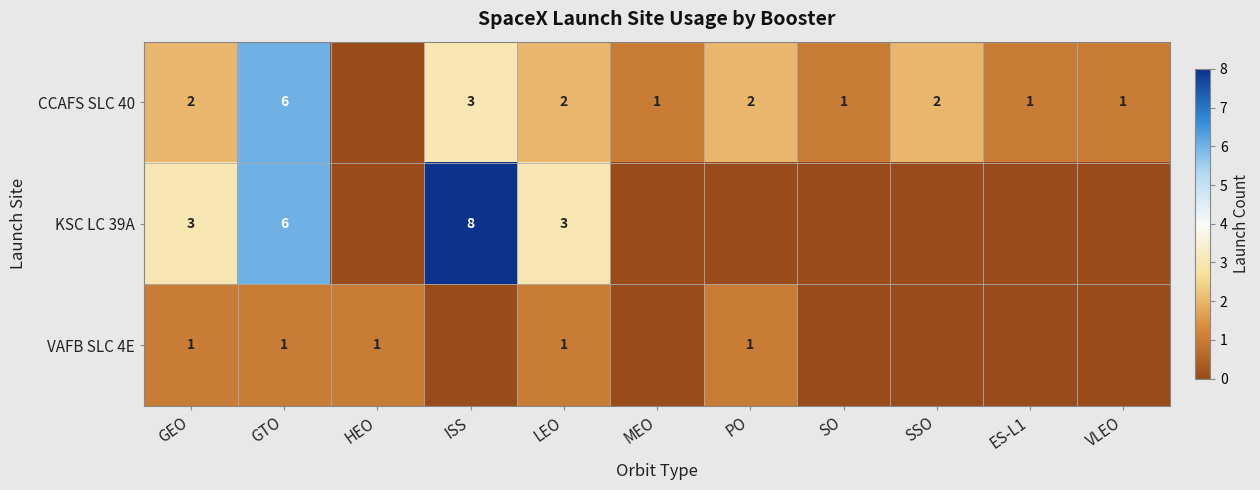

The VAFB SLC 4E series shows 1 at LEO. True or false?

True